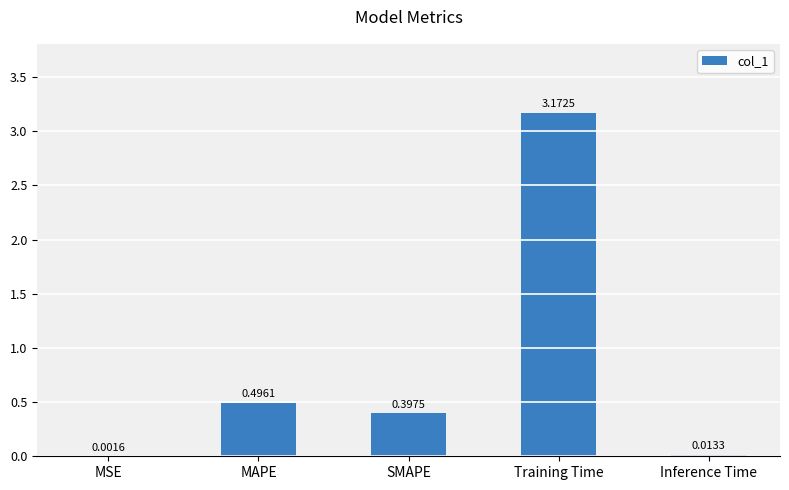

What is the sum of all values?

4.1